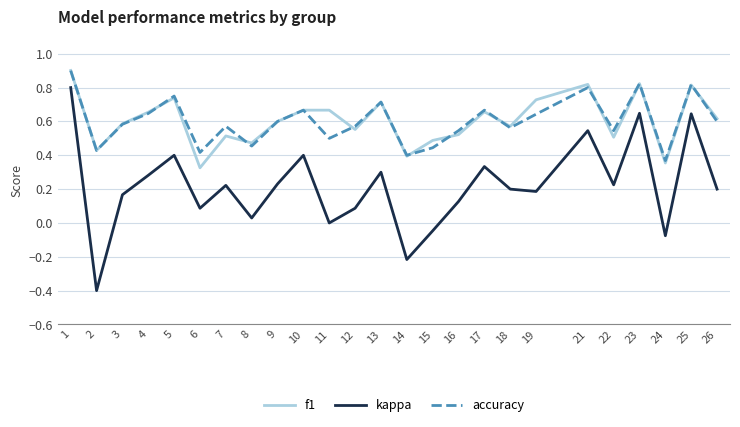

Which series has the largest range (max minus min)?

kappa